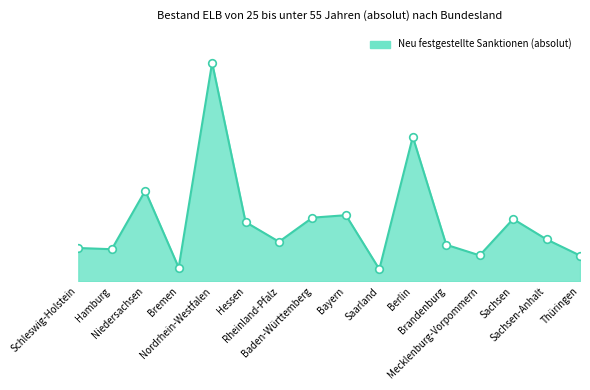

What is the change in value from Rheinland-Pfalz to Brandenburg?

-312